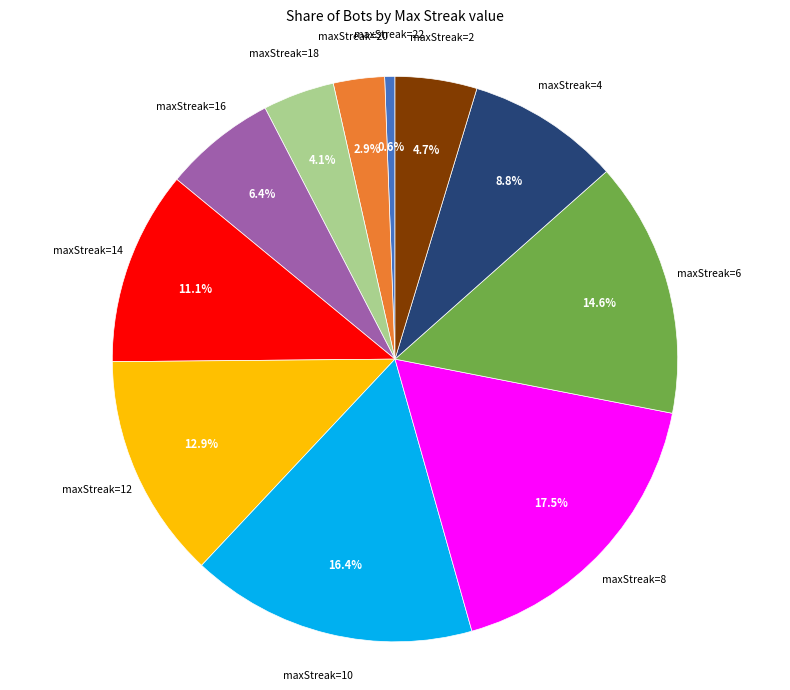

Is there a majority slice in this chart?

No